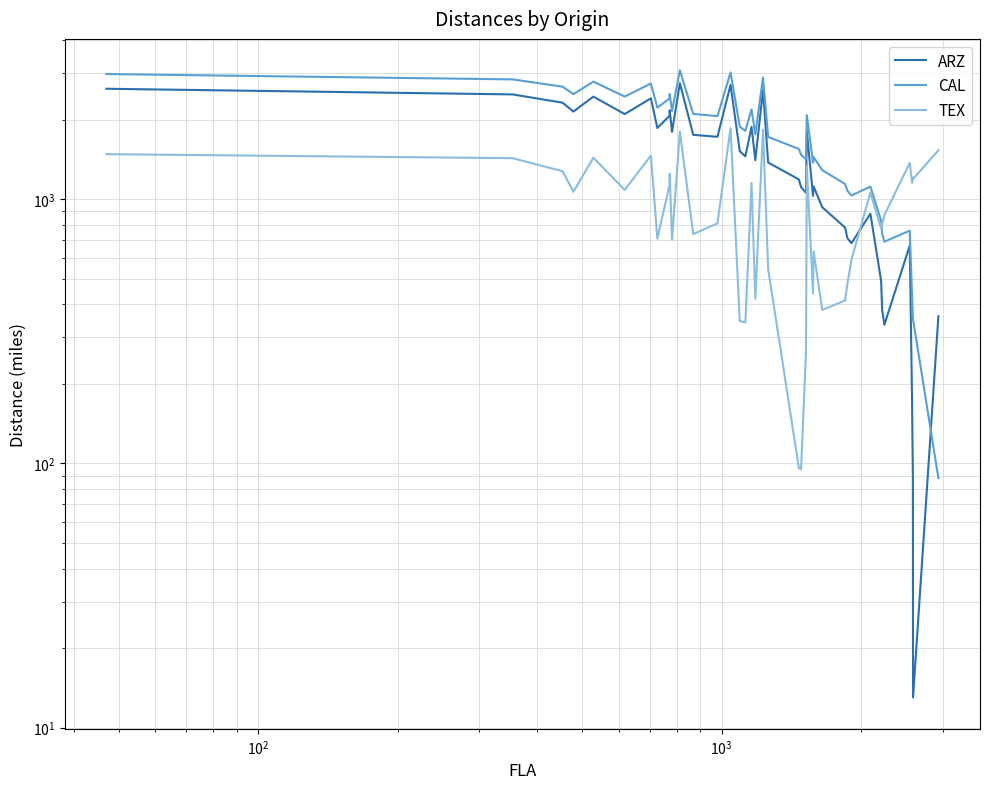

Does the chart have visible grid lines?

Yes